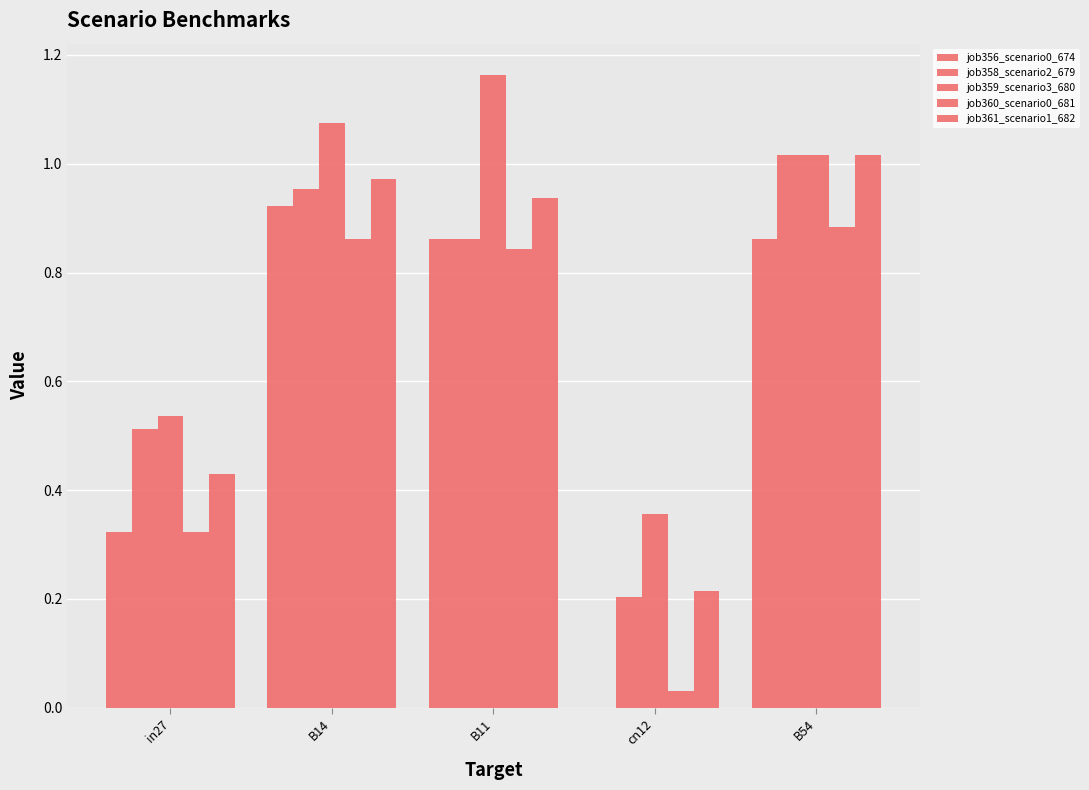

How many categories are shown in the chart?

5